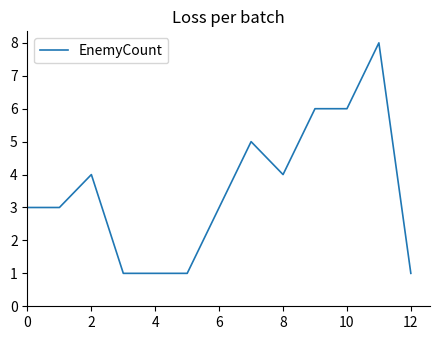

What is the greatest value displayed?

8